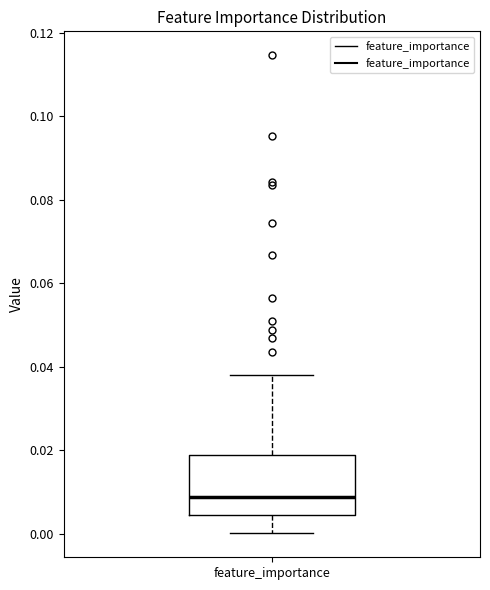

Where is the upper edge of the box for feature_importance on the y-axis? The values are not printed on the chart, so give them approximately, as read against the axis.

0.018